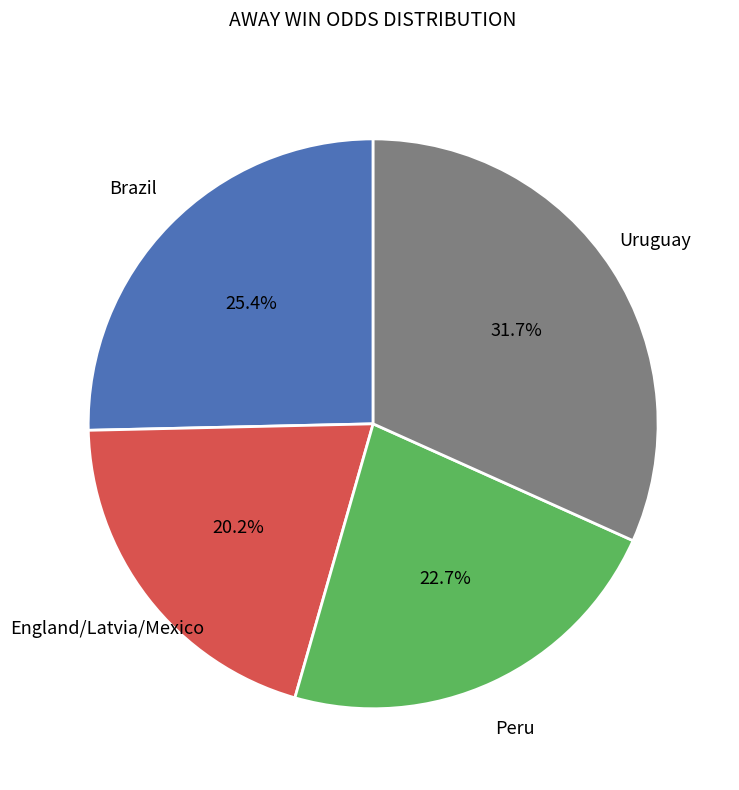

Does any single category account for the majority?

No